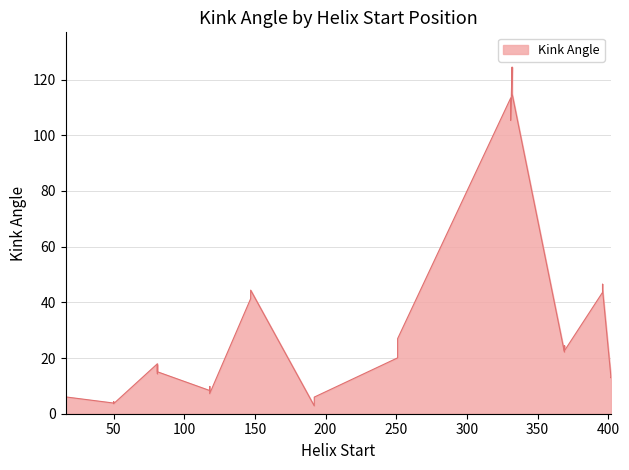

What is the difference between the values at 31 and 11?

92.5